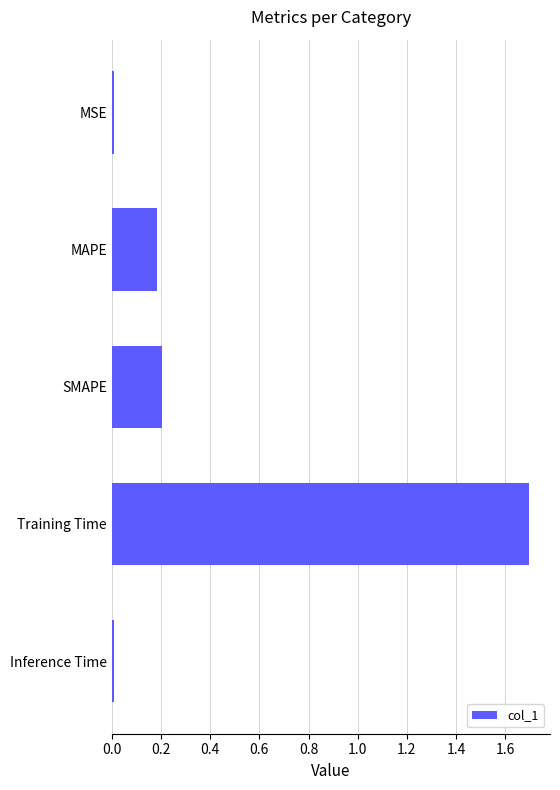

Which has a higher value, MSE or Training Time?

Training Time